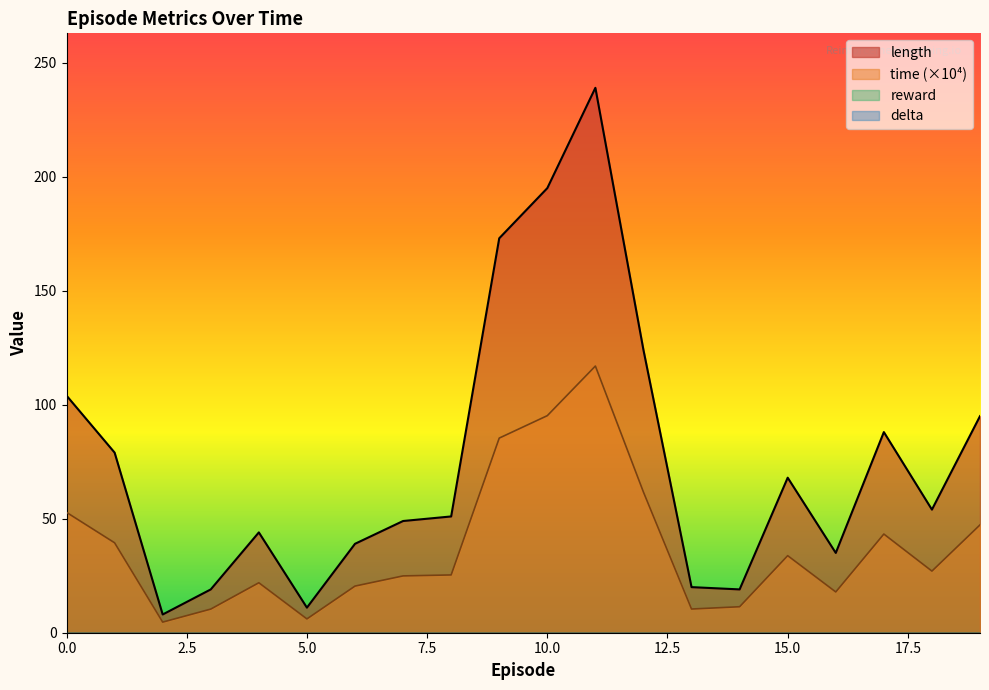

Between 0 and 9, which series saw the biggest shift?

length